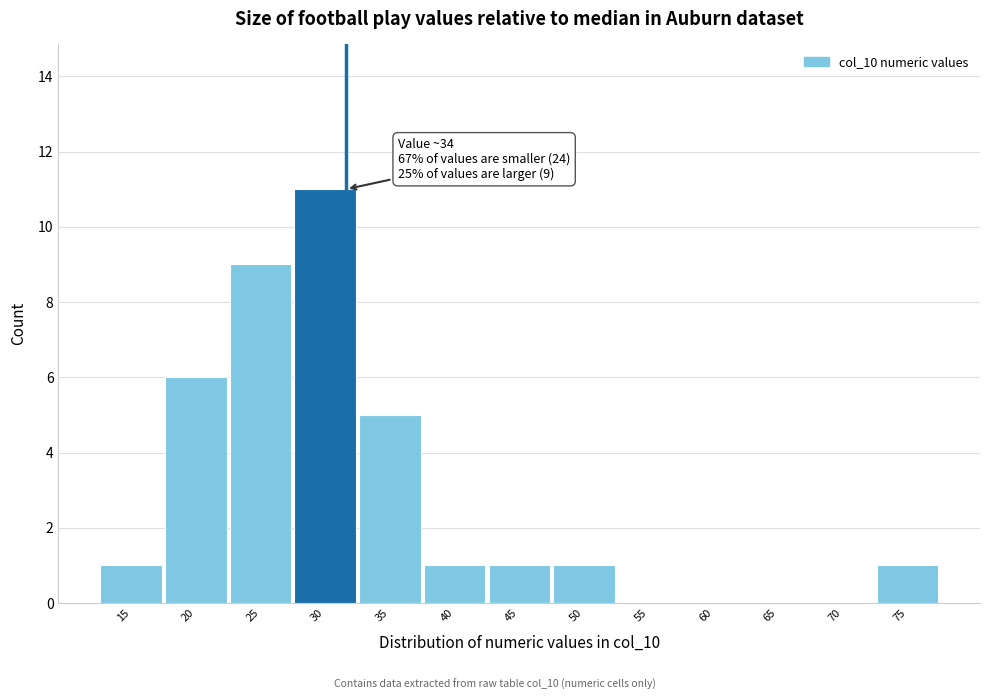

Reading left to right, extract all data points from this chart.

15=1	20=6	25=9	30=11	35=5	40=1	45=1	50=1	55=0	60=0	65=0	70=0	75=1